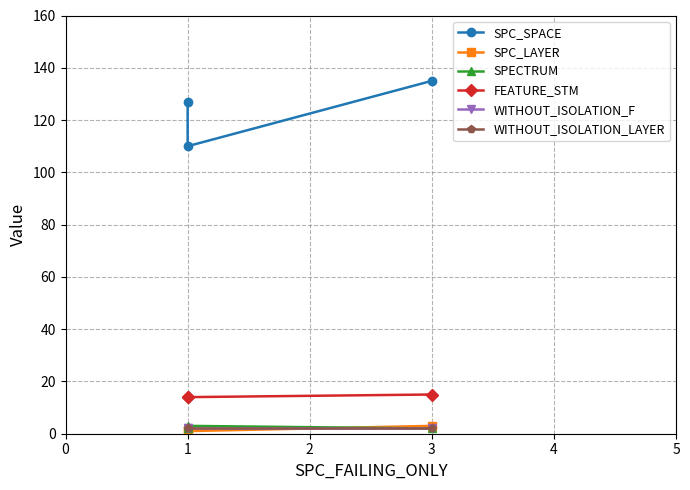

Is it true that SPC_LAYER equals 0 at 1?

False